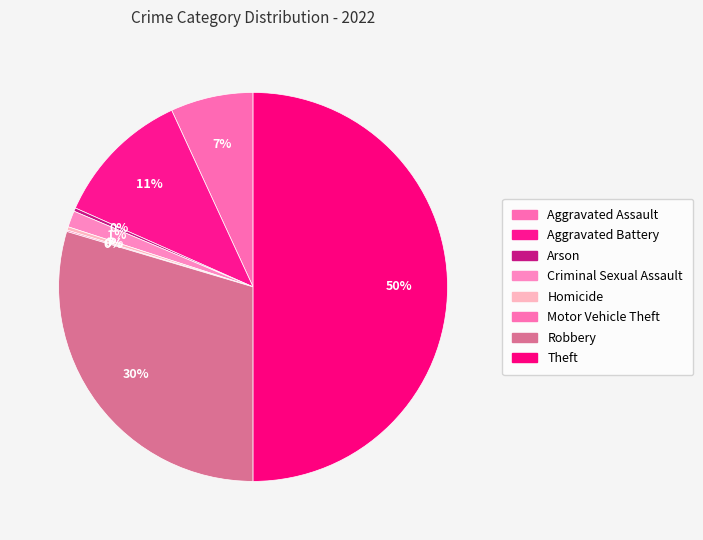

What percentage do Motor Vehicle Theft and Aggravated Assault together represent?

7.0%